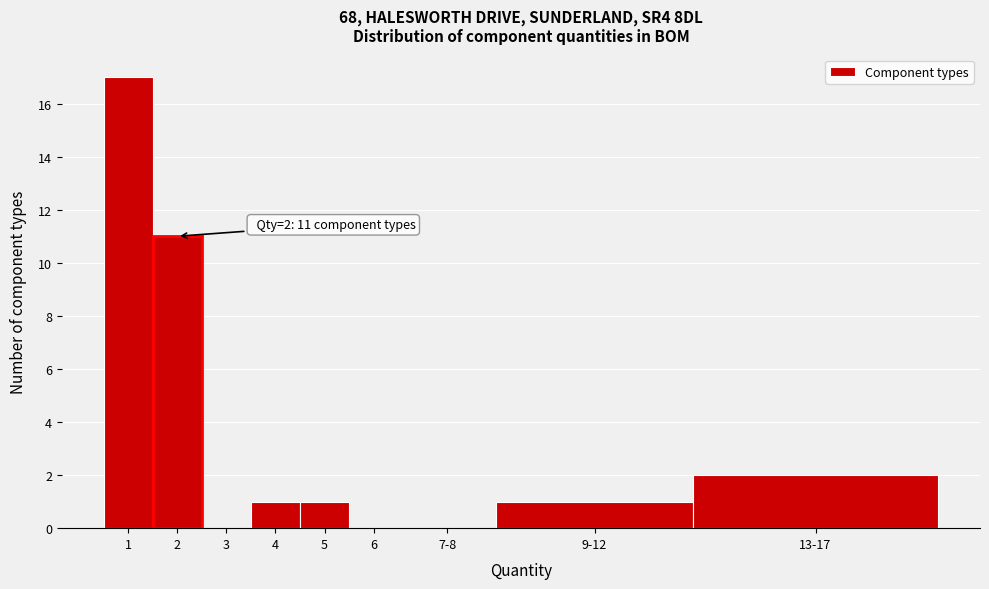

Reading left to right, what are all the values shown in this chart?

1=17	2=11	3=0	4=1	5=1	6=0	7-8=0	9-12=1	13-17=2